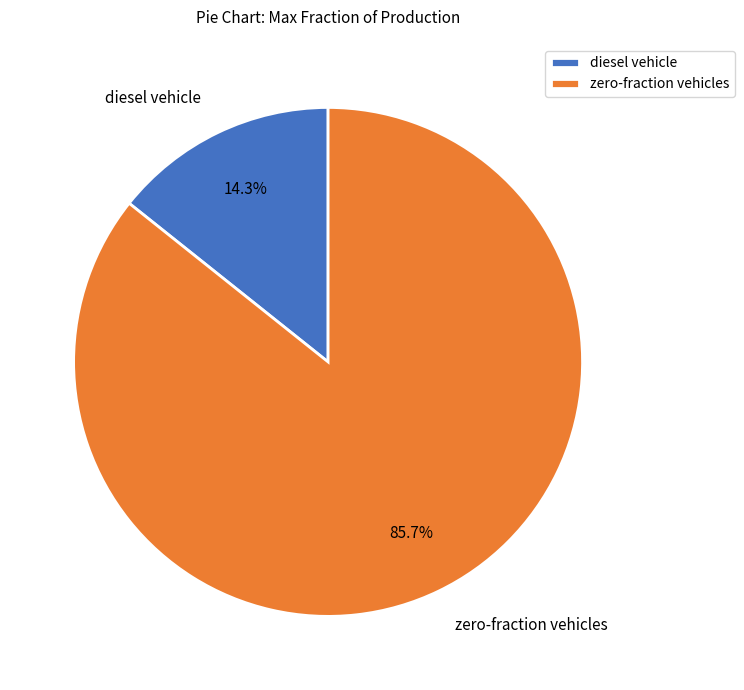

How many slices are in this pie chart?

2